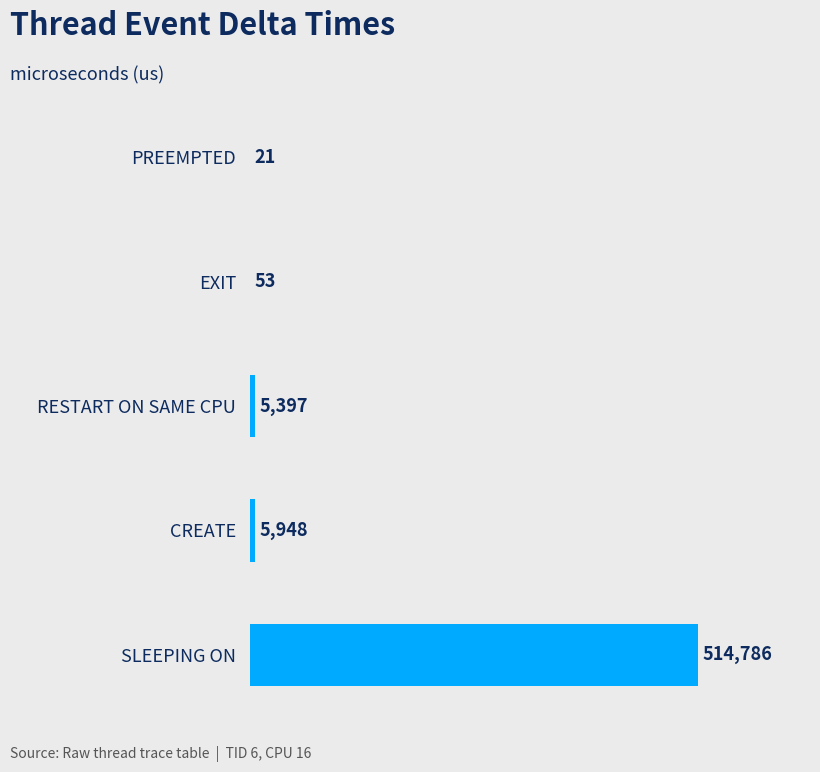

The chart shows a value of 53 at EXIT. True or false?

True